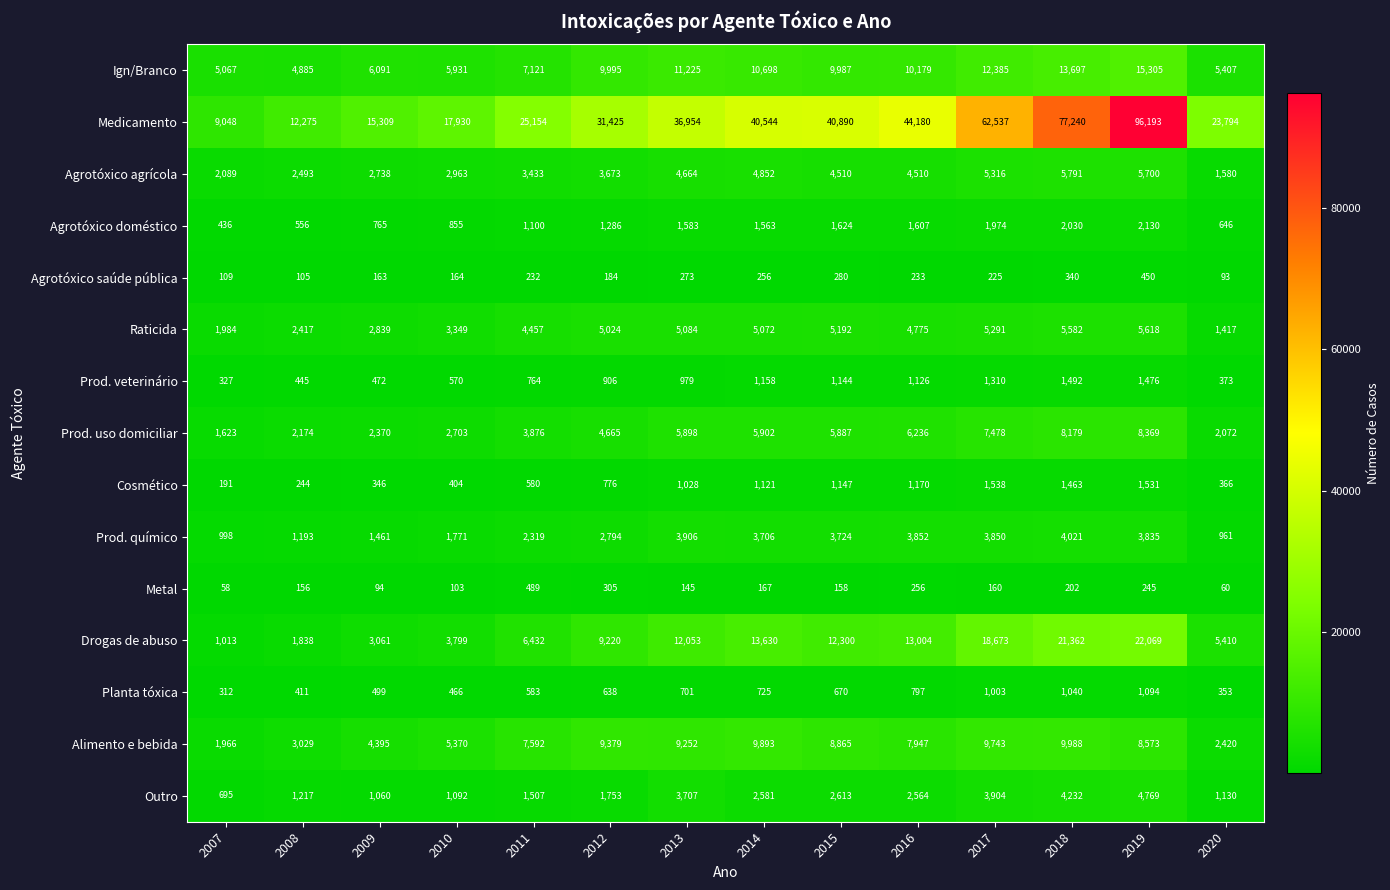

Which label corresponds to the largest value in the chart?

2019